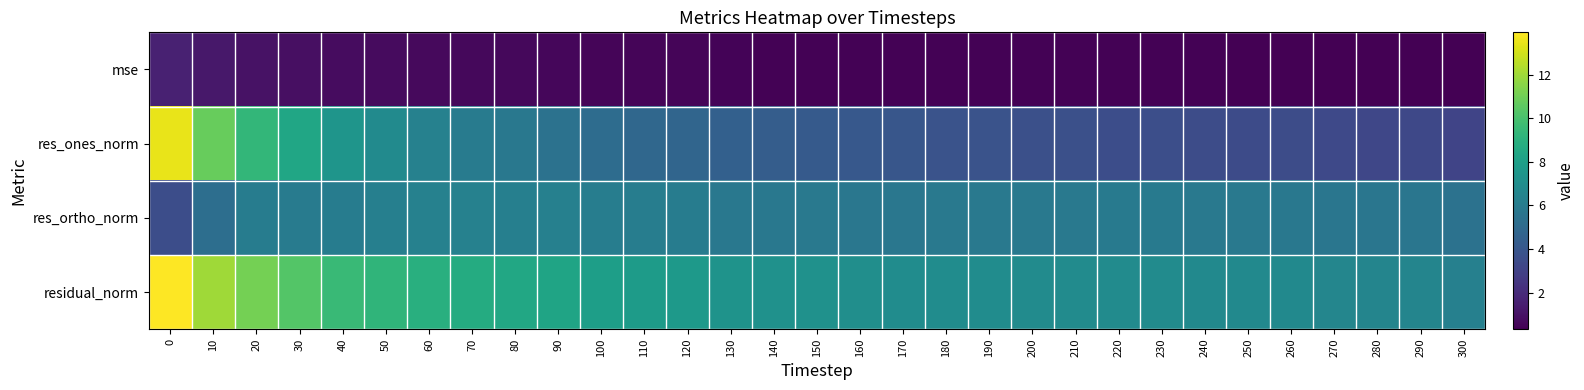

Reading right to left, list all the values displayed in this chart.

mse: 300=0.3	290=0.3	280=0.3	270=0.4	260=0.4	250=0.4	240=0.4	230=0.4	220=0.4	210=0.4	200=0.4	190=0.4	180=0.4	170=0.4	160=0.4	150=0.4	140=0.4	130=0.4	120=0.5	110=0.5	100=0.5	90=0.6	80=0.6	70=0.6	60=0.7	50=0.7	40=0.7	30=0.9	20=1.0	10=1.2	0=1.6
res_ones_norm: 300=3.1	290=3.3	280=3.2	270=3.3	260=3.5	250=3.4	240=3.5	230=3.6	220=3.6	210=3.7	200=3.7	190=3.8	180=3.8	170=4.0	160=4.1	150=4.2	140=4.3	130=4.5	120=4.8	110=4.9	100=5.1	90=5.4	80=5.8	70=6.0	60=6.3	50=6.8	40=7.4	30=8.4	20=9.3	10=10.8	0=13.5
res_ortho_norm: 300=5.5	290=5.6	280=5.7	270=5.7	260=5.8	250=5.8	240=5.8	230=5.9	220=5.9	210=5.8	200=5.8	190=5.8	180=5.8	170=5.7	160=5.7	150=5.8	140=5.8	130=5.8	120=6.0	110=6.1	100=6.1	90=6.3	80=6.2	70=6.3	60=6.3	50=6.2	40=6.0	30=6.0	20=6.0	10=5.3	0=3.6
residual_norm: 300=6.3	290=6.5	280=6.5	270=6.6	260=6.8	250=6.8	240=6.8	230=6.9	220=6.9	210=6.9	200=6.9	190=6.9	180=7.0	170=7.0	160=7.0	150=7.2	140=7.2	130=7.3	120=7.7	110=7.8	100=8.0	90=8.3	80=8.5	70=8.7	60=8.9	50=9.2	40=9.6	30=10.3	20=11.1	10=12.0	0=13.9